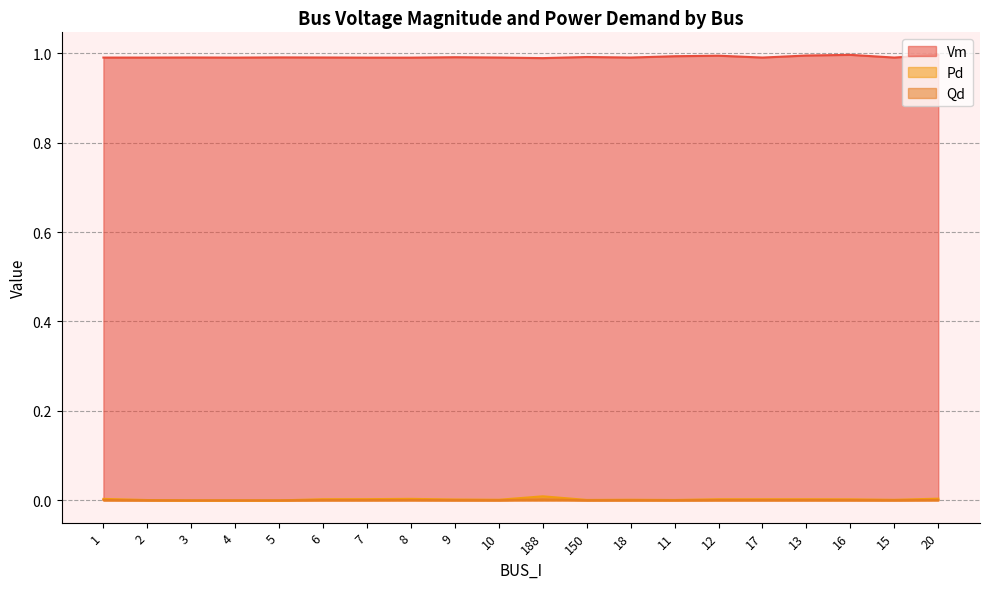

Which has a higher value, 18 or 10?

10